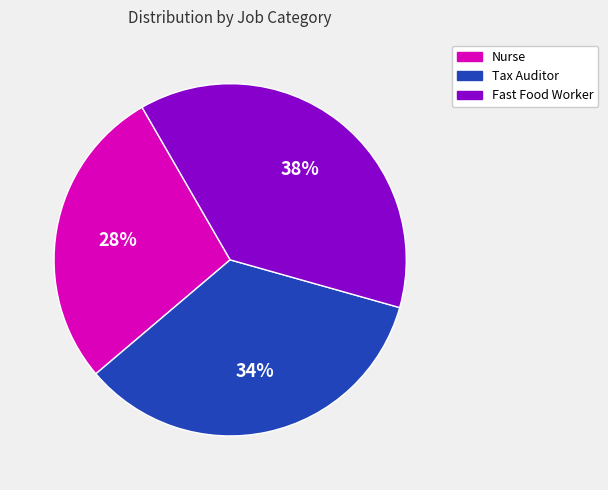

Approximately how many times larger is the value at Nurse compared to Fast Food Worker?

0.7